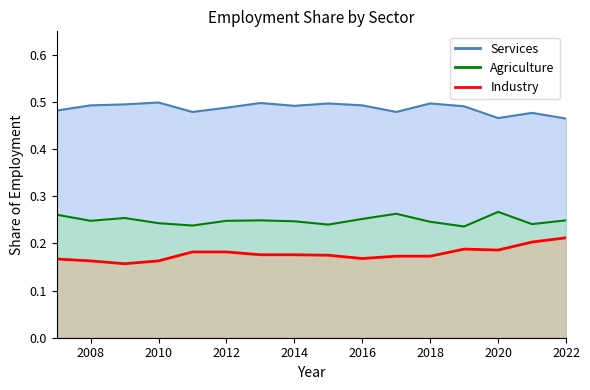

Reading right to left, transcribe all the data shown in this chart.

Agriculture: 0.2	0.2	0.3	0.2	0.2	0.3	0.3	0.2	0.2	0.2	0.2	0.2	0.2	0.3	0.2	0.3
Industry: 0.2	0.2	0.2	0.2	0.2	0.2	0.2	0.2	0.2	0.2	0.2	0.2	0.2	0.2	0.2	0.2
Services: 0.5	0.5	0.5	0.5	0.5	0.5	0.5	0.5	0.5	0.5	0.5	0.5	0.5	0.5	0.5	0.5